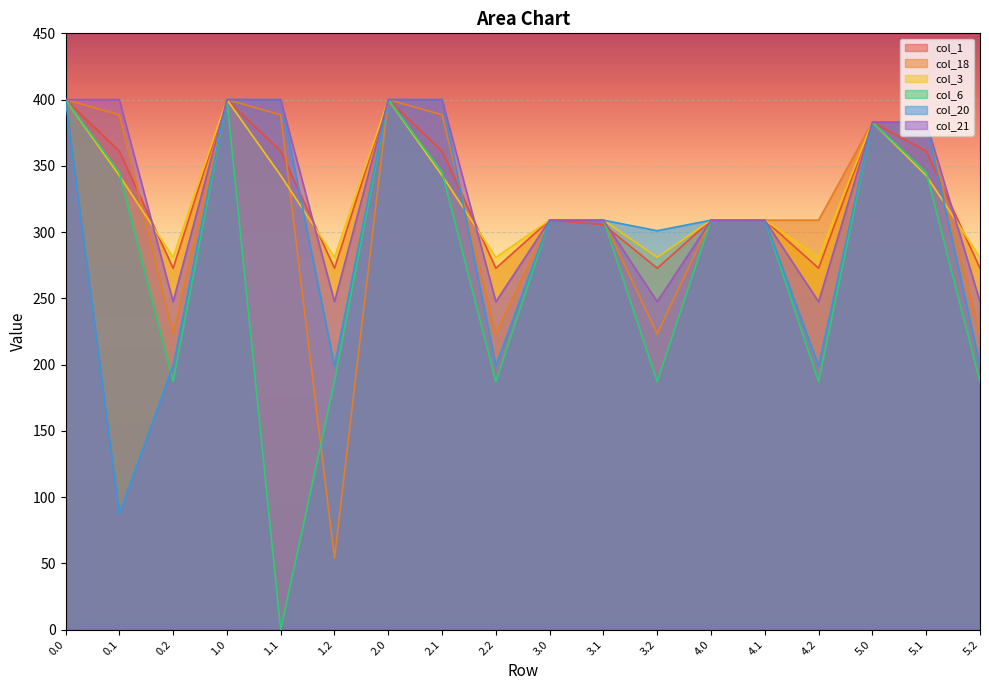

Where is the first local minimum for col_6?

0.2